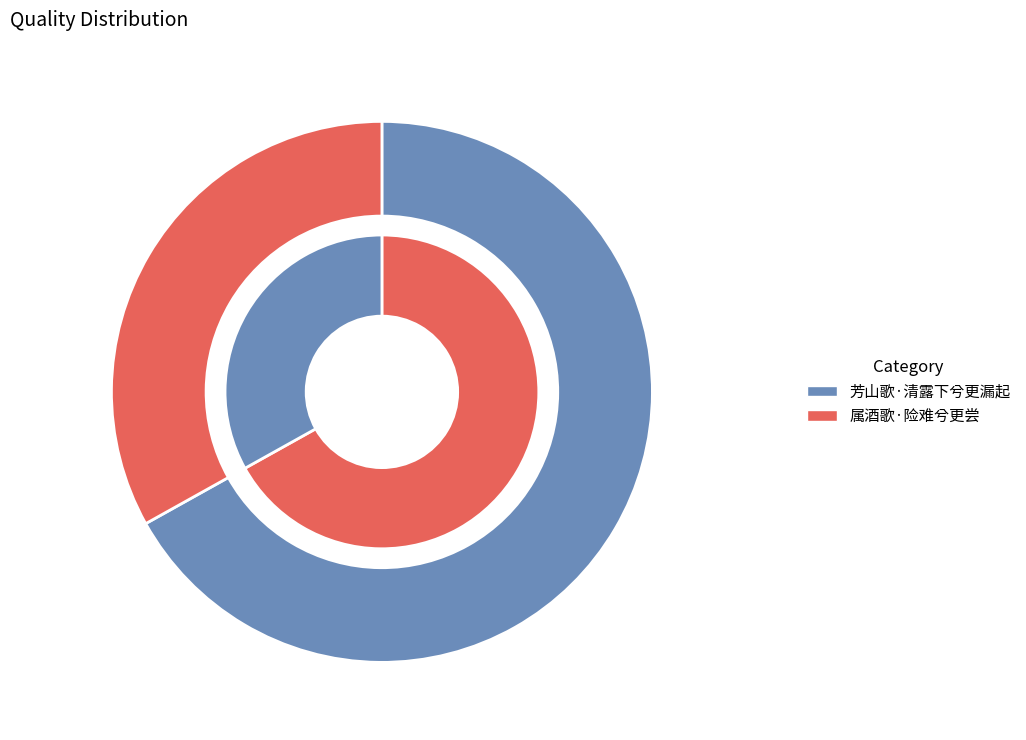

To the nearest percent, what is the difference between the largest and smallest slice percentages?

34%